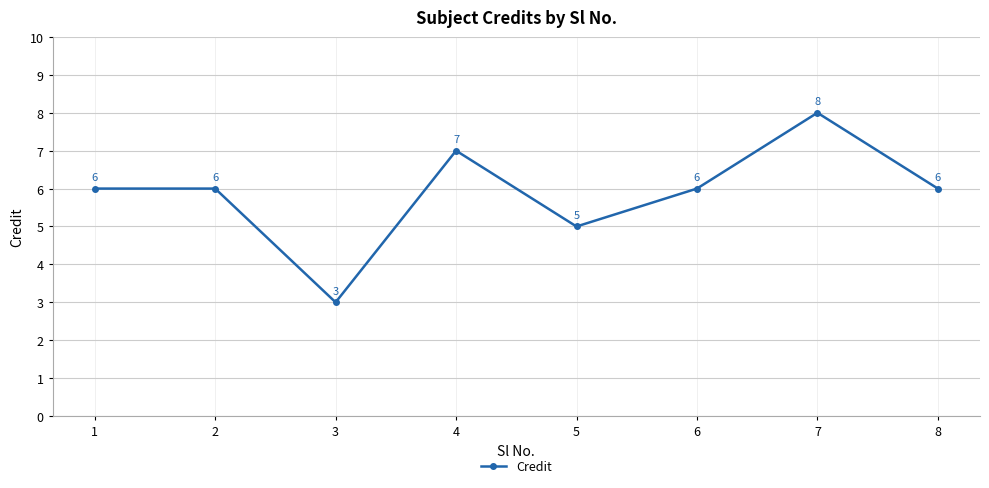

What is the value of the 4th point from the left?

7